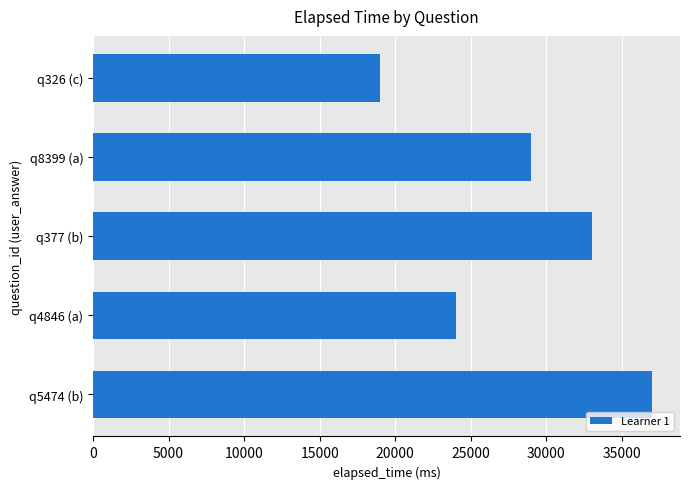

How many series are shown in this chart?

1